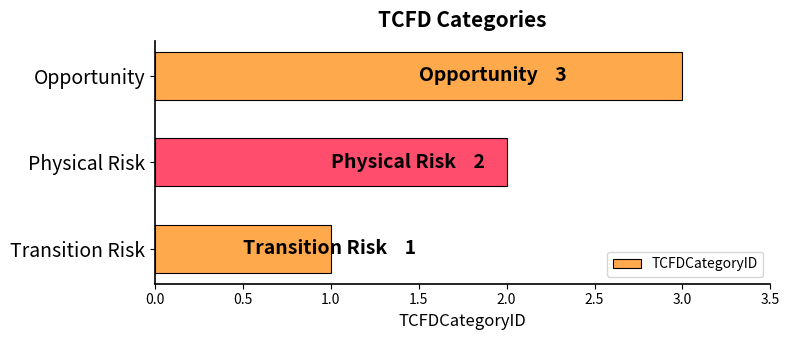

The chart shows a value of 1 at Physical Risk. True or false?

False